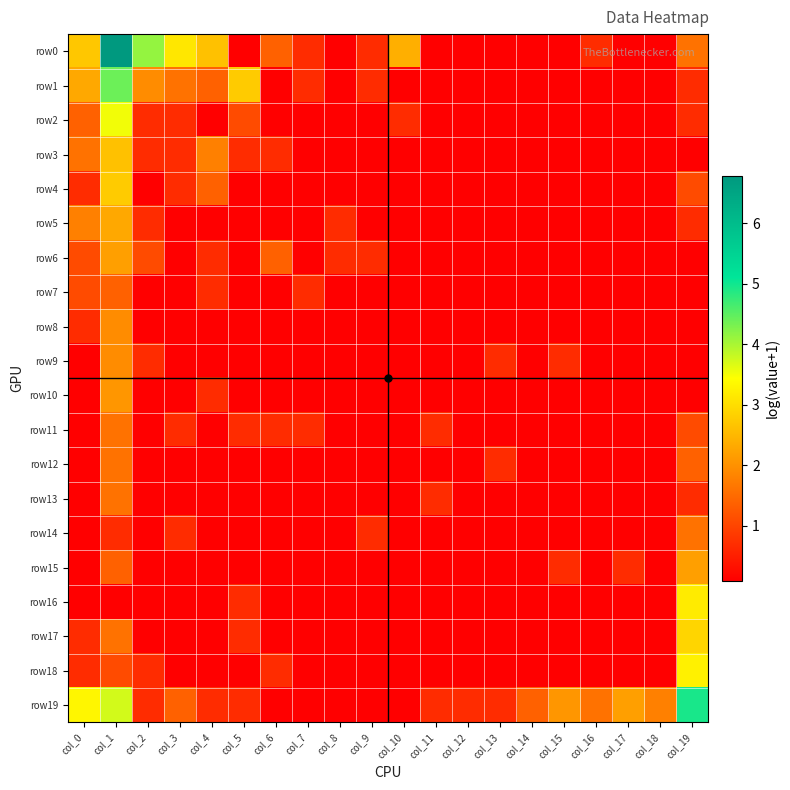

Which has a higher value, col_9 or col_0?

col_0